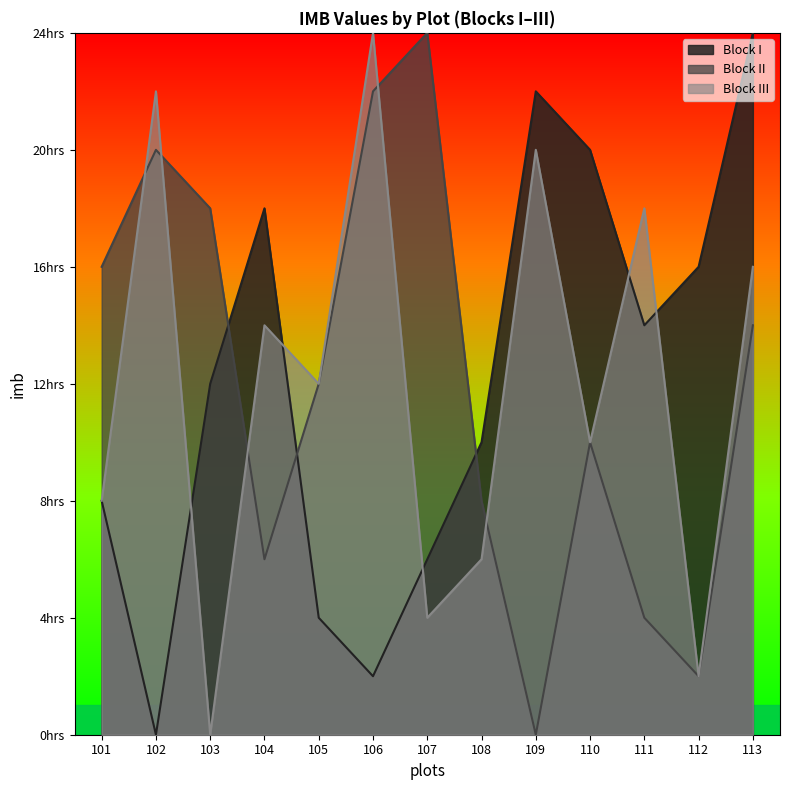

What is the sum of the Block II values at 109 and 101?

16